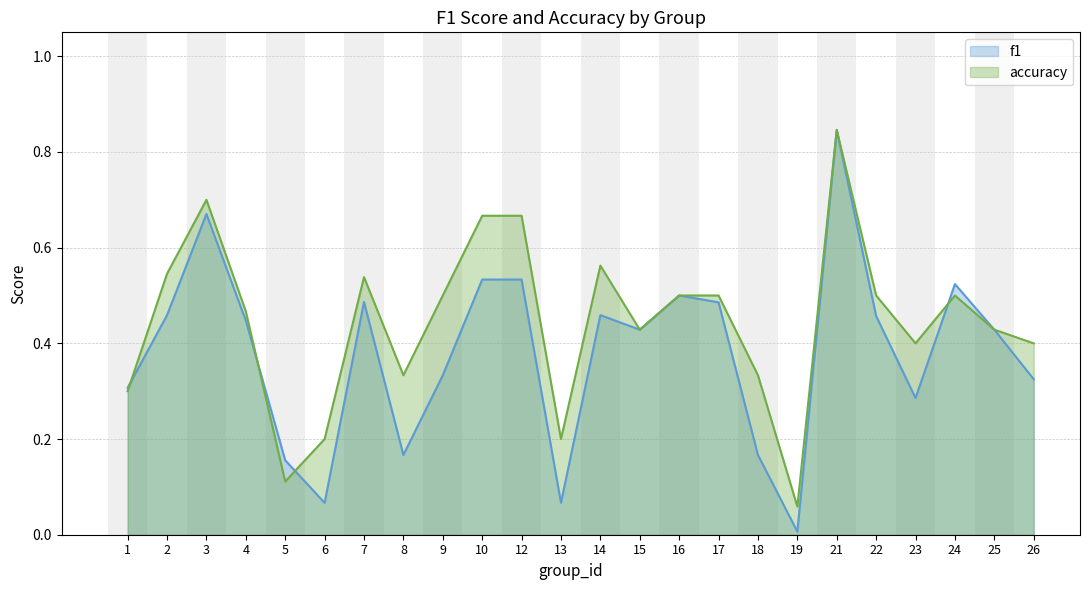

Rank the series at 23 from lowest to highest value.

f1, accuracy